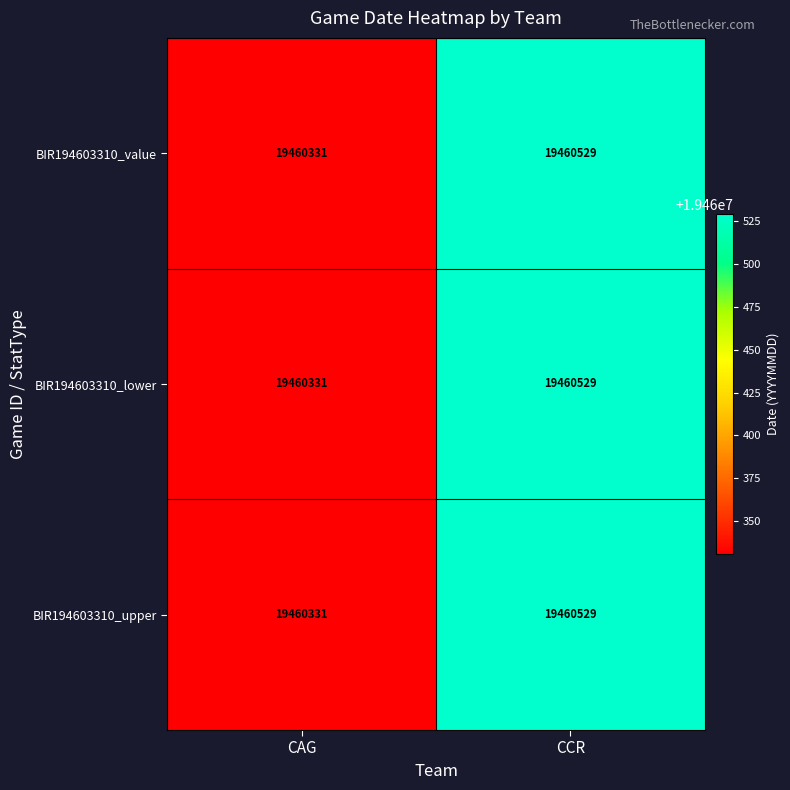

What is the average value of the BIR194603310_upper series?

19460430